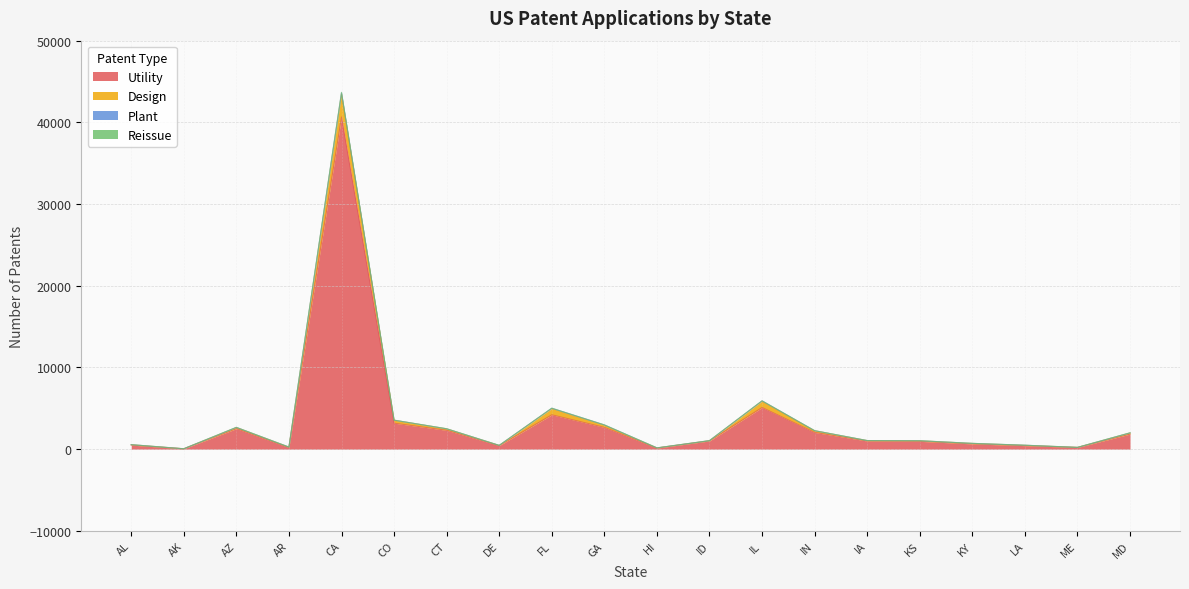

True or false: Reissue and Utility cross at least once.

False